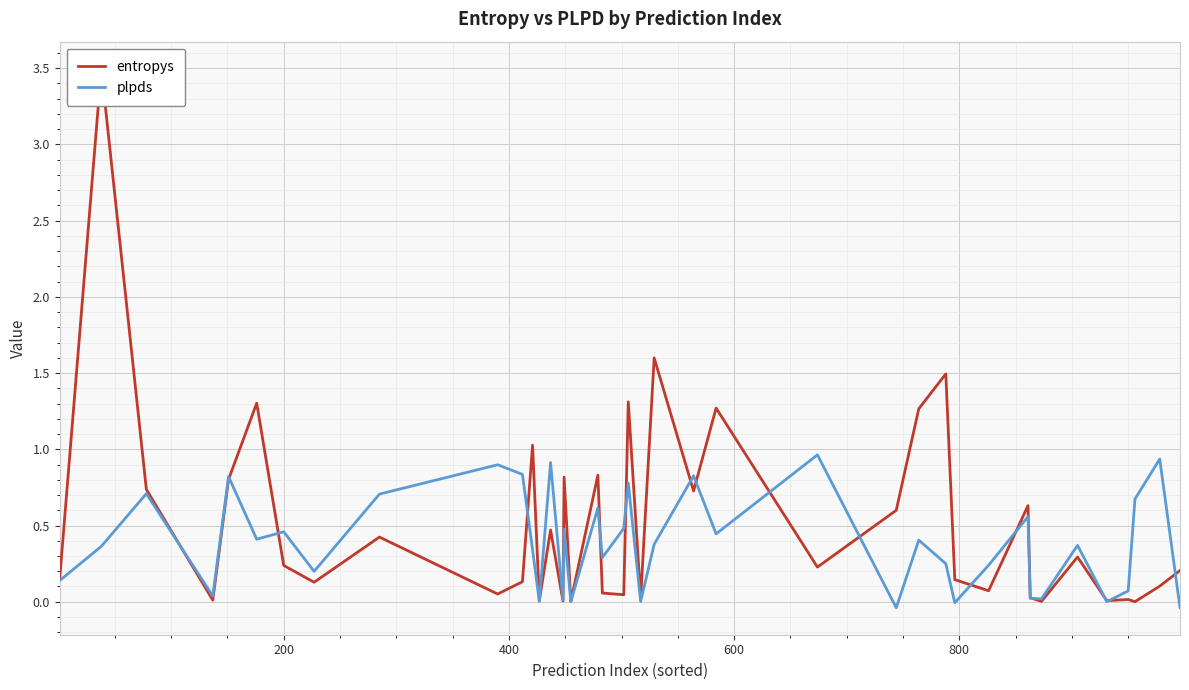

List the series in order of their overall mean, highest first.

entropys, plpds